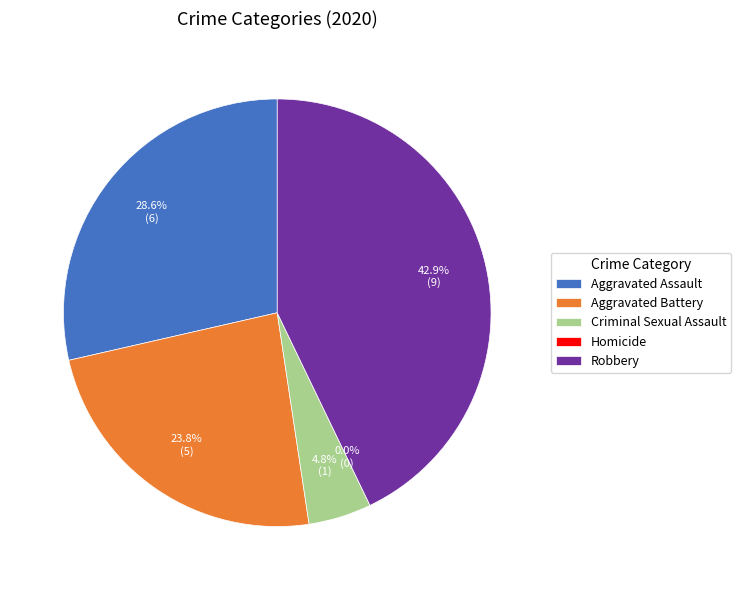

Between Aggravated Assault and Aggravated Battery, which is larger?

Aggravated Assault